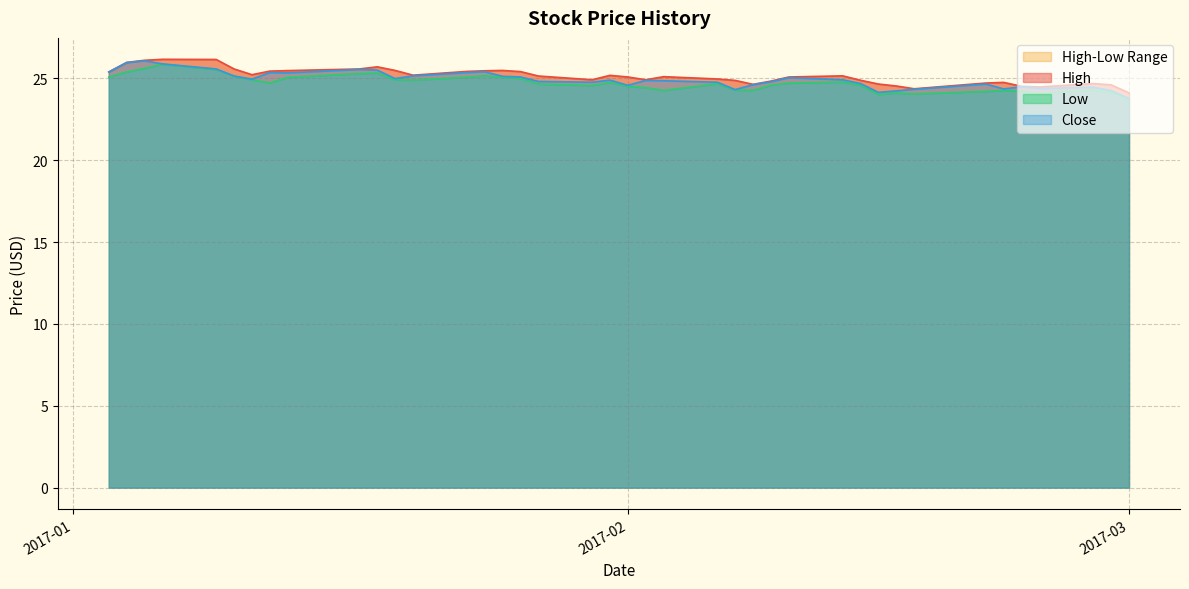

What is the minimum value for Close?

23.8